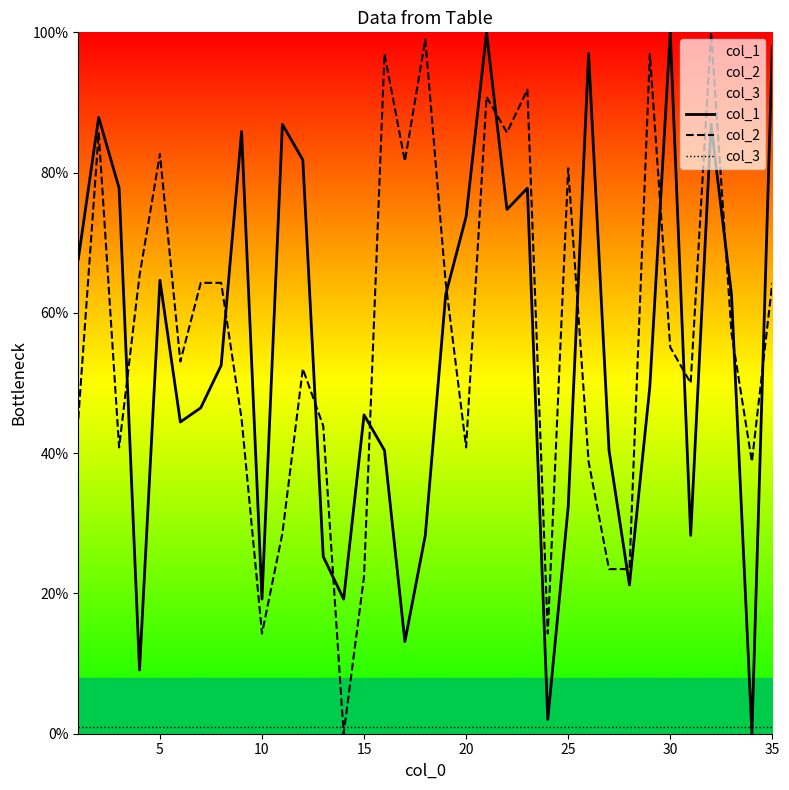

What is the maximum value for col_2?

100.0